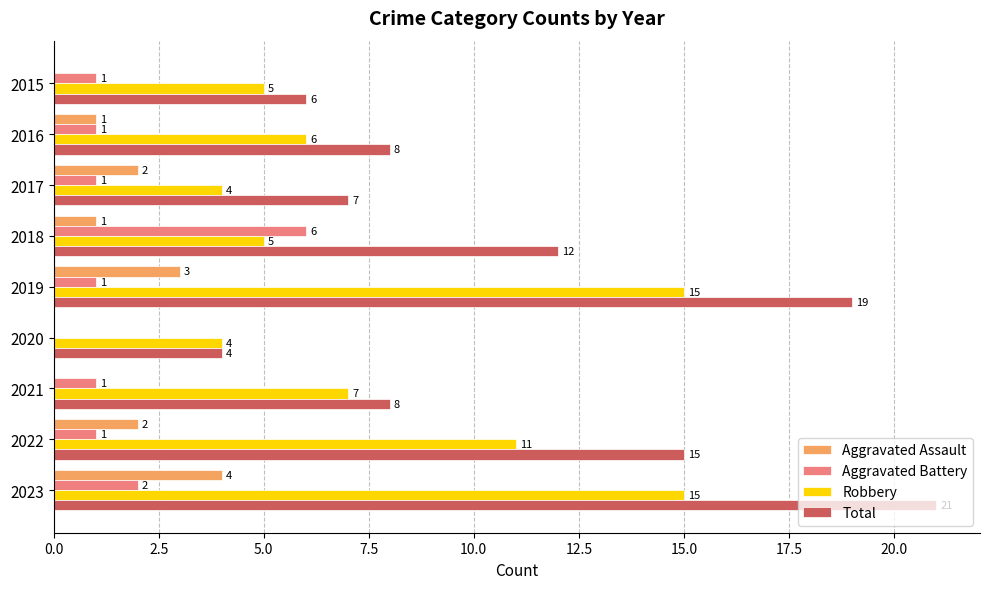

The value of Robbery at 2019 is 15. True or false?

True